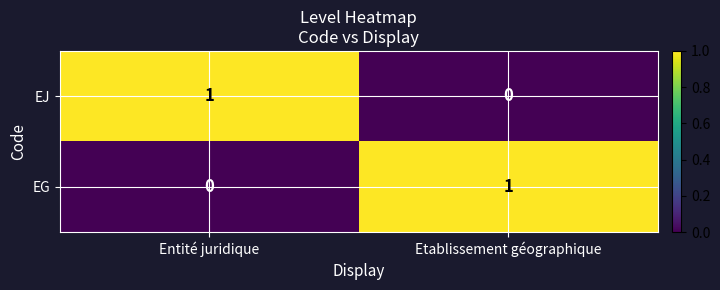

Rank the series at Etablissement géographique from highest to lowest value.

EG, EJ